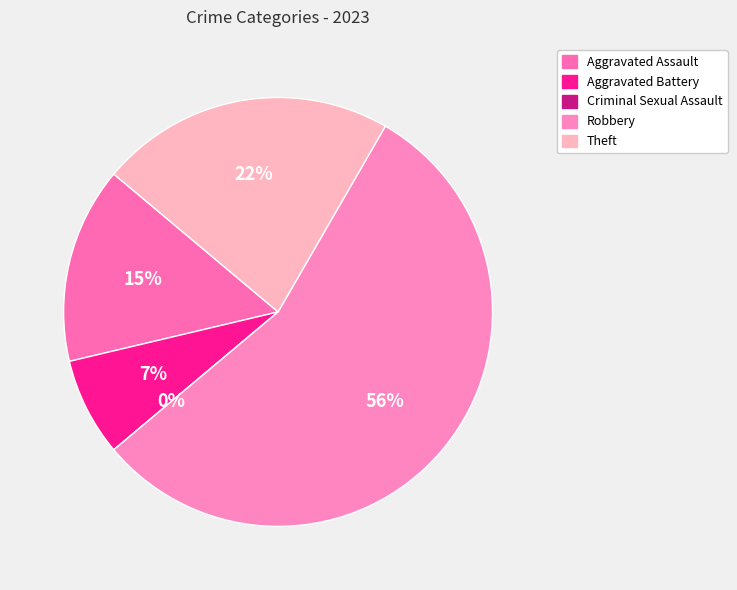

Approximately how many times larger is the value at Aggravated Battery compared to Theft?

0.3